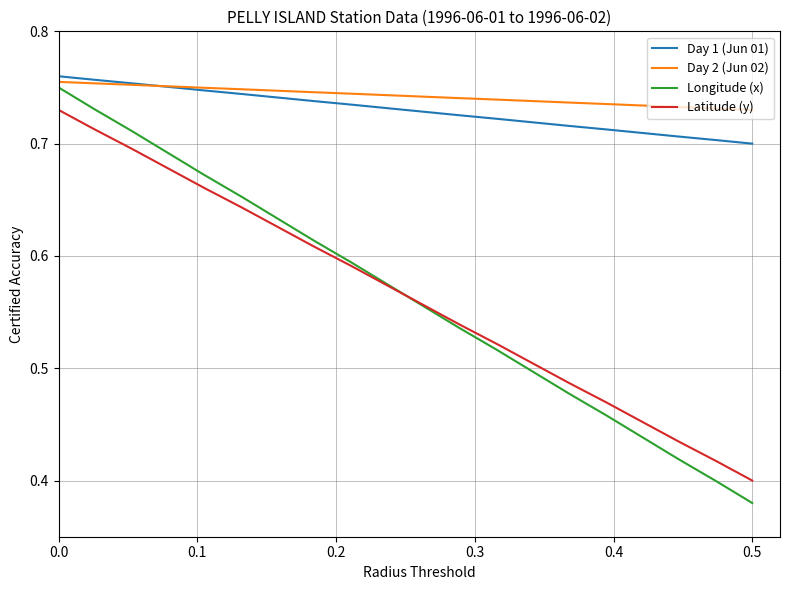

Which series has the largest range (max minus min)?

Longitude (x)